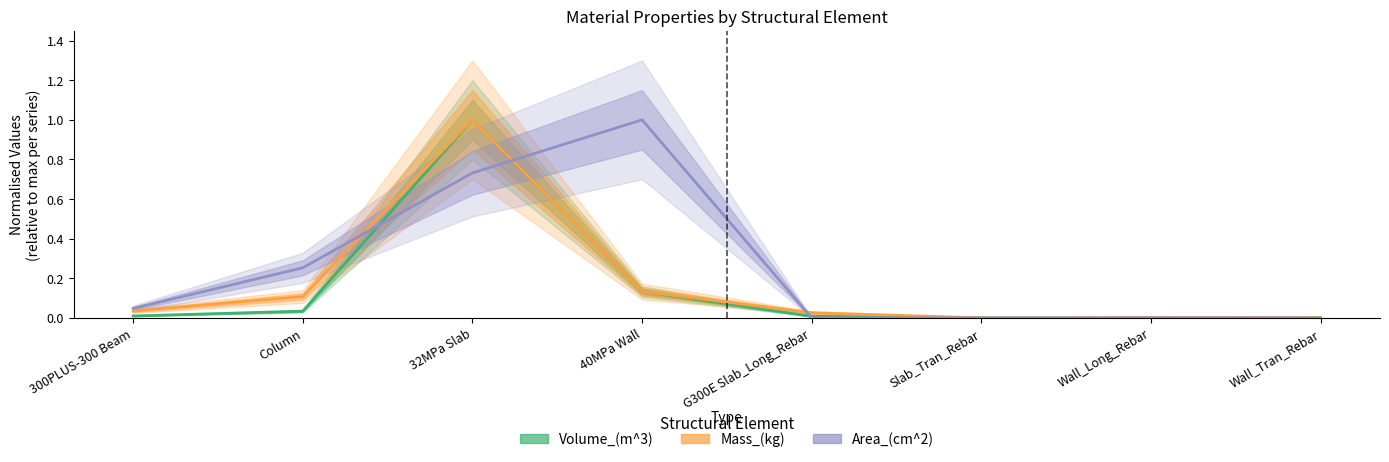

Where is the first local minimum for Volume_(m^3)?

Slab_Tran_Rebar